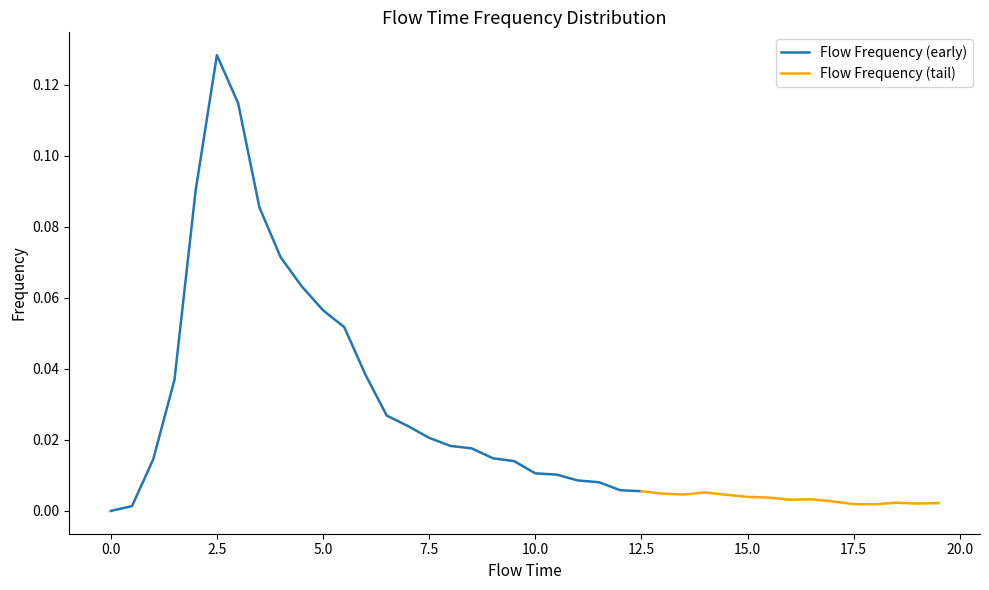

How many values exceed 0?

39